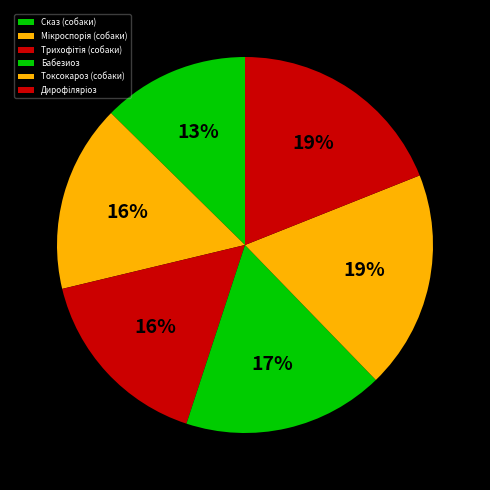

How many segments does this pie chart have?

6